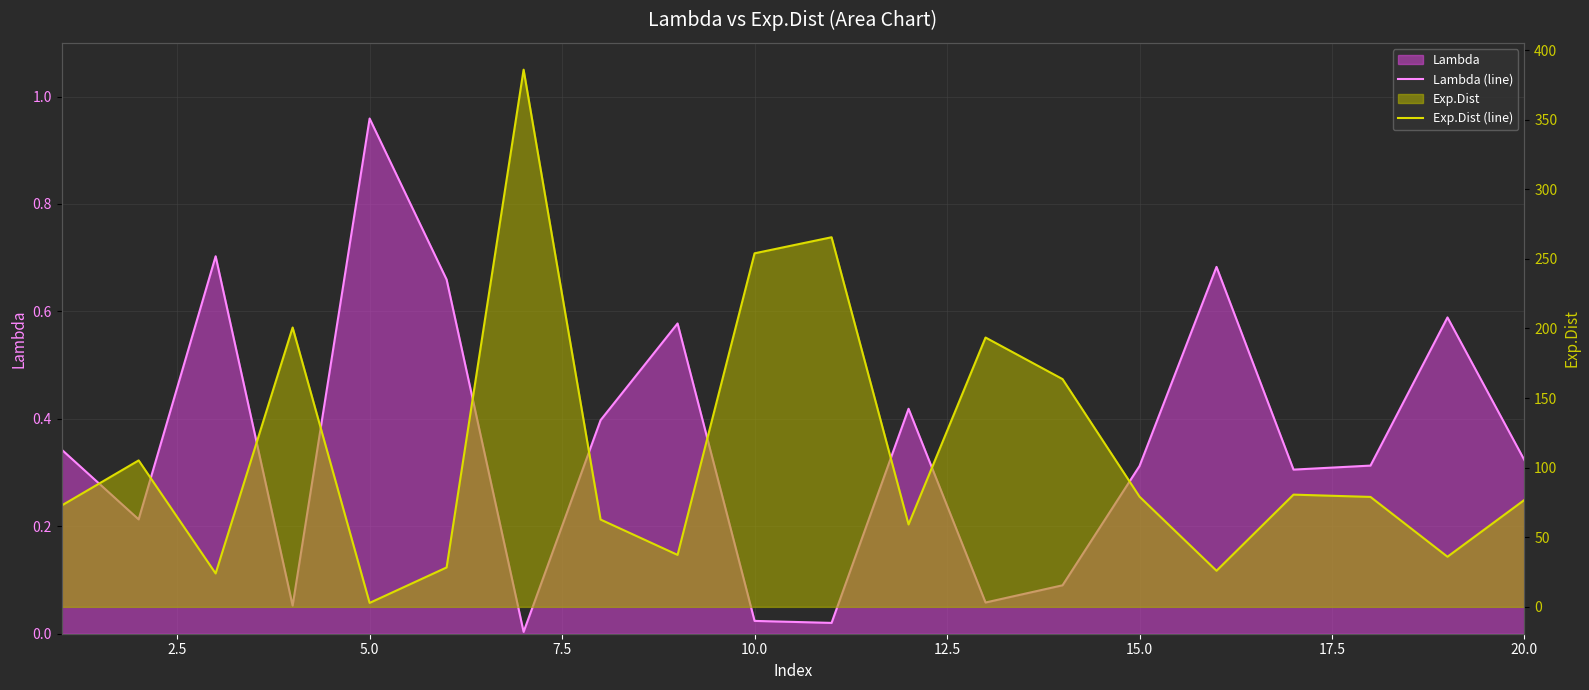

Rank the series by their average value, from highest to lowest.

Exp.Dist (line), Lambda (line)